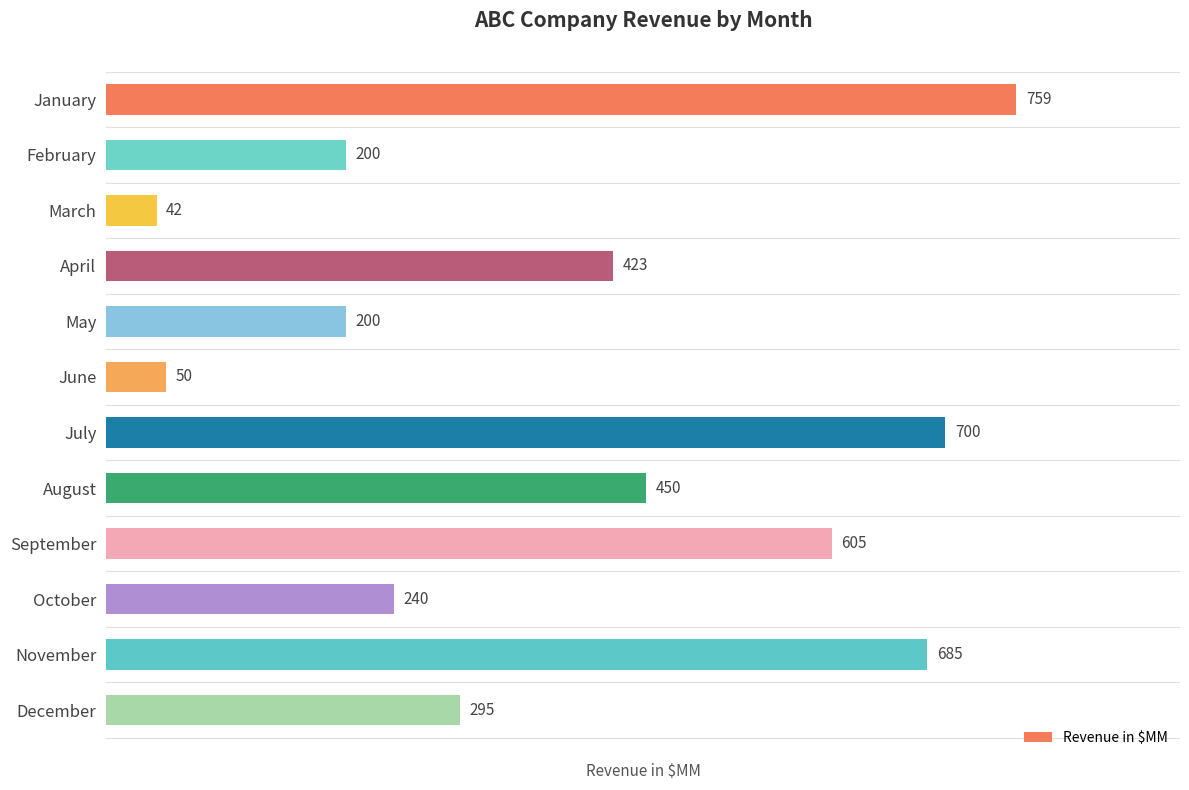

Which has a higher value, January or March?

January